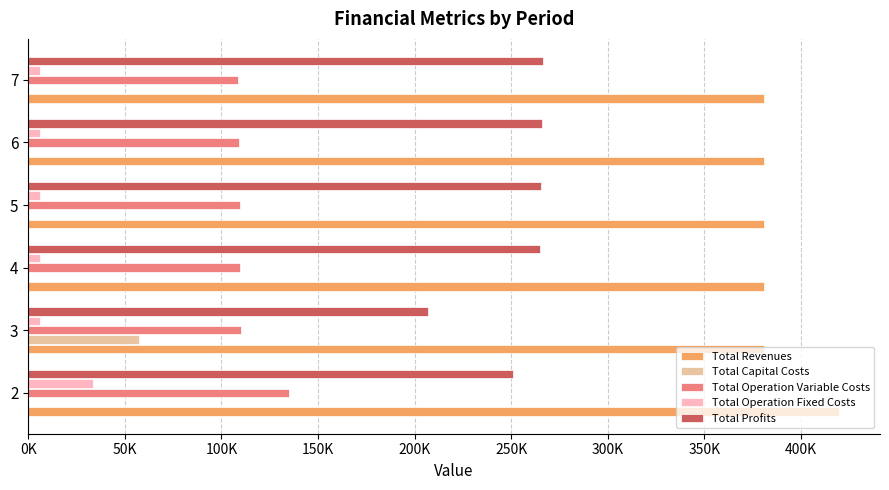

What are all the series names shown in the legend?

Total Revenues, Total Capital Costs, Total Operation Variable Costs, Total Operation Fixed Costs, Total Profits